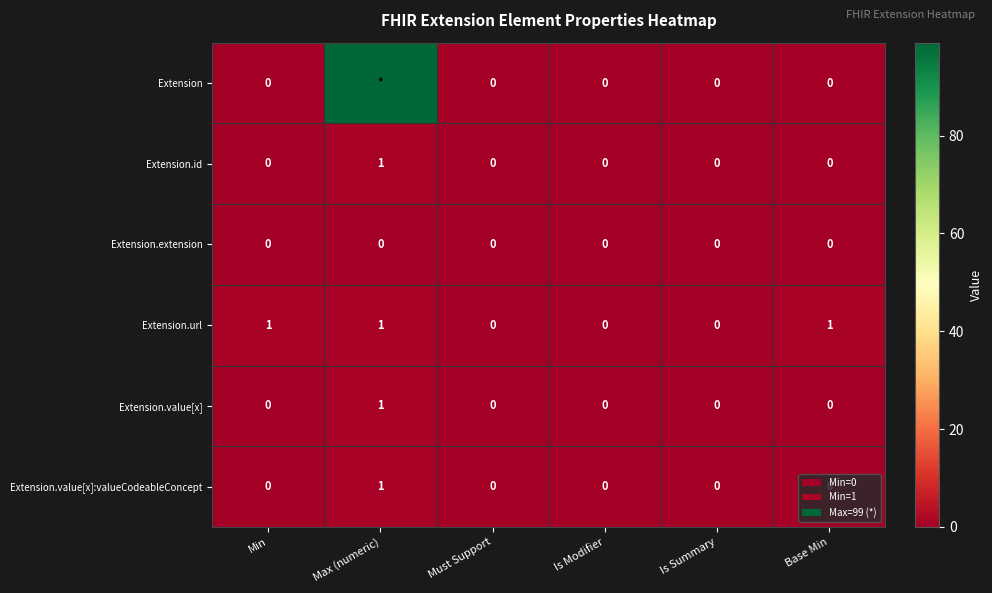

Is the value of Extension.id at Max (numeric) greater than the value of Extension.value[x]:valueCodeableConcept at Base Min?

Yes